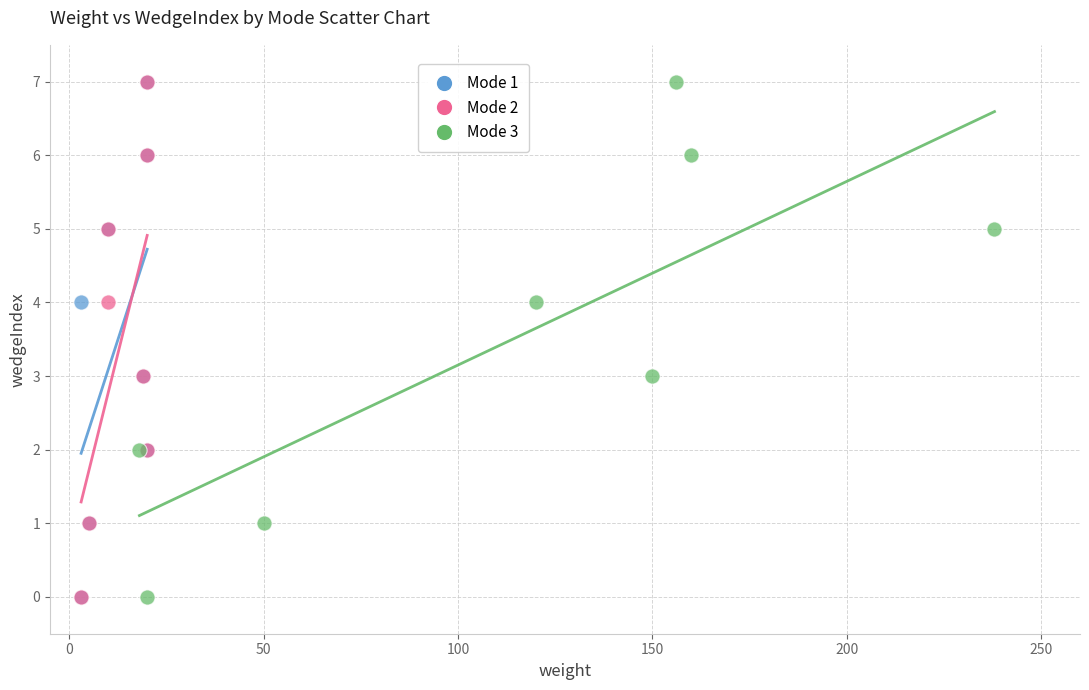

What are all the series names shown in the legend?

Mode 1, Mode 2, Mode 3